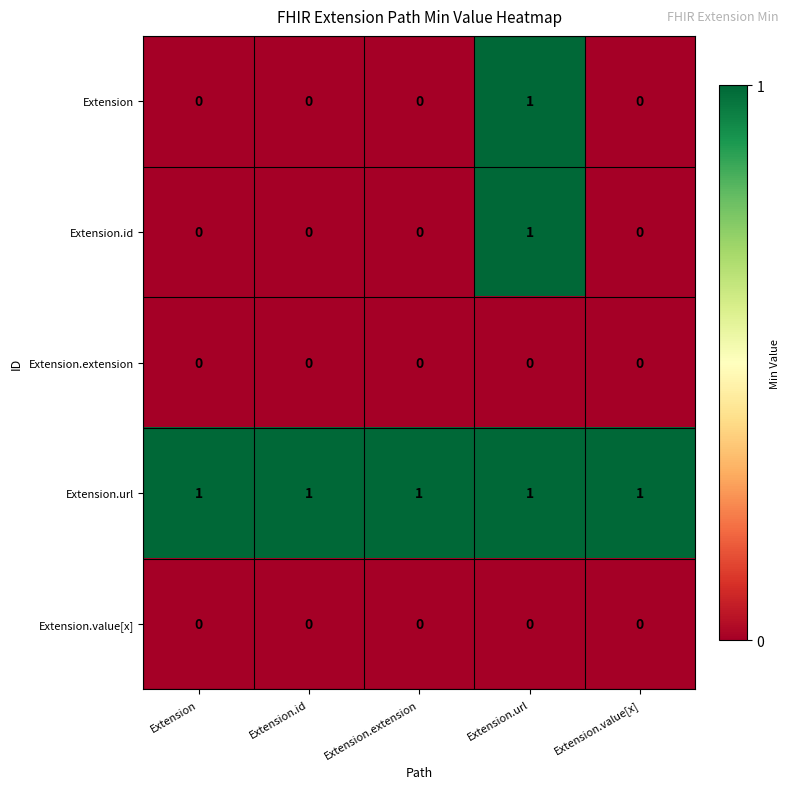

Reading left to right, what are all the values shown in this chart?

Extension: 0	0	0	1	0
Extension.id: 0	0	0	1	0
Extension.extension: 0	0	0	0	0
Extension.url: 1	1	1	1	1
Extension.value[x]: 0	0	0	0	0